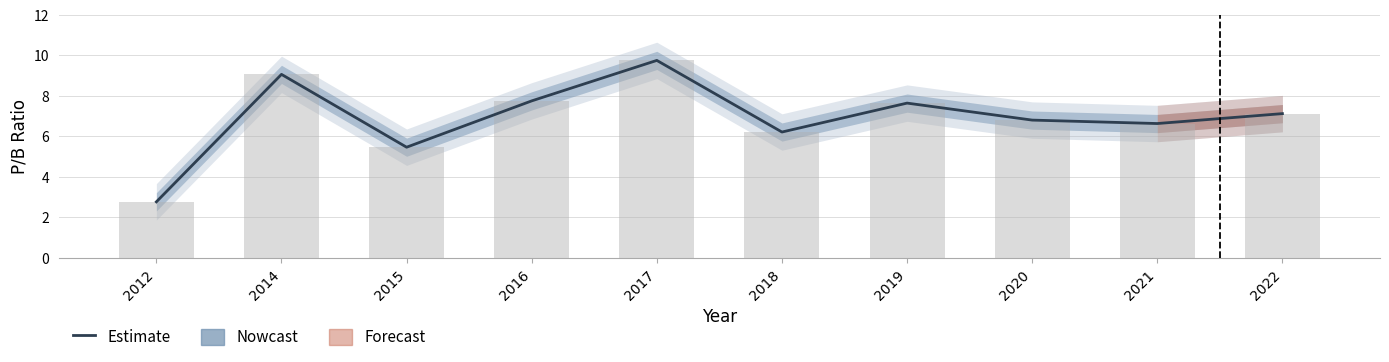

What is the difference between the maximum and second lowest values?

4.3